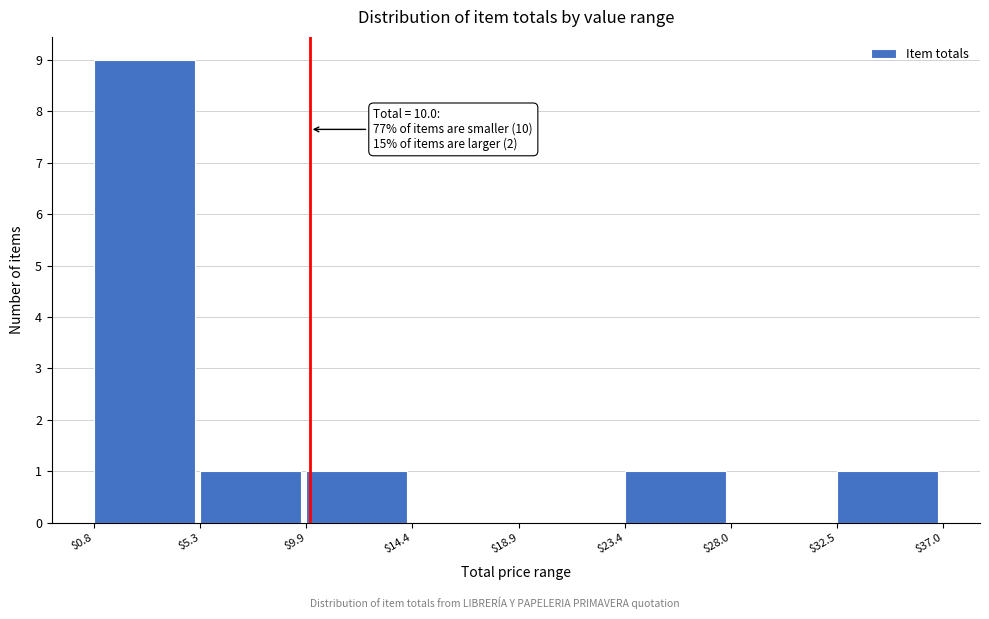

Which range on the x-axis has the tallest bar?

$0.8 to $5.3